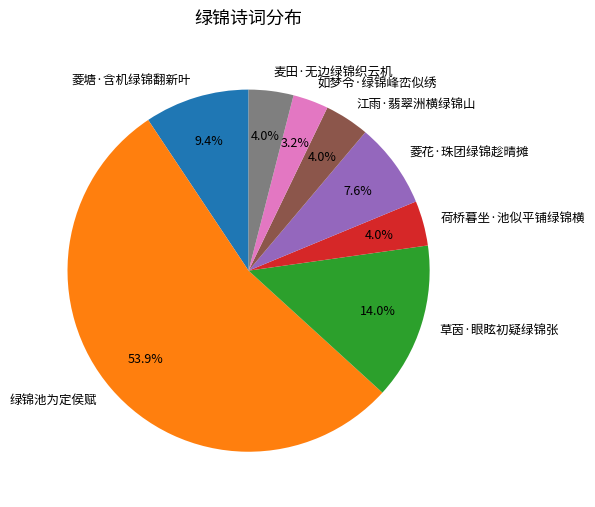

To the nearest percent, what portion does 麦田·无边绿锦织云机 represent?

4%